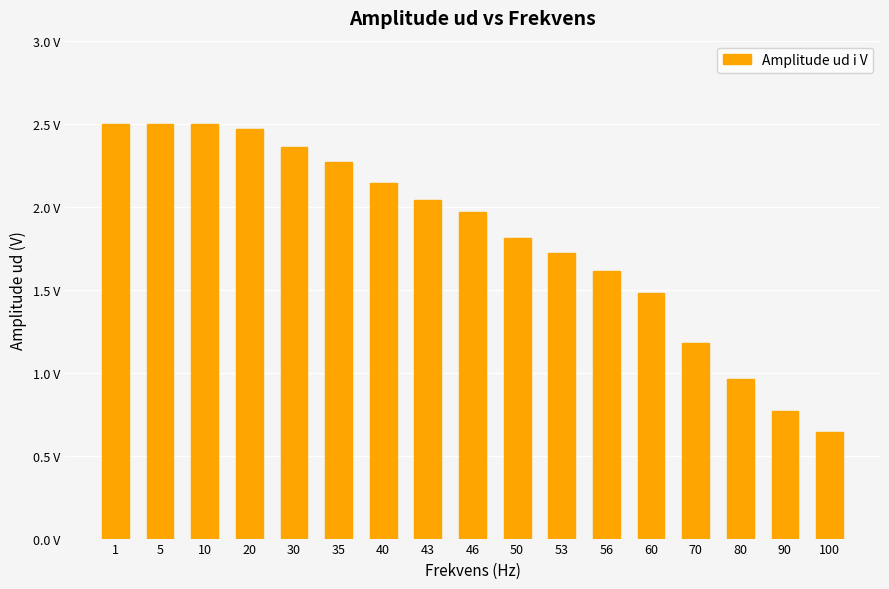

Are the bars horizontal?

No